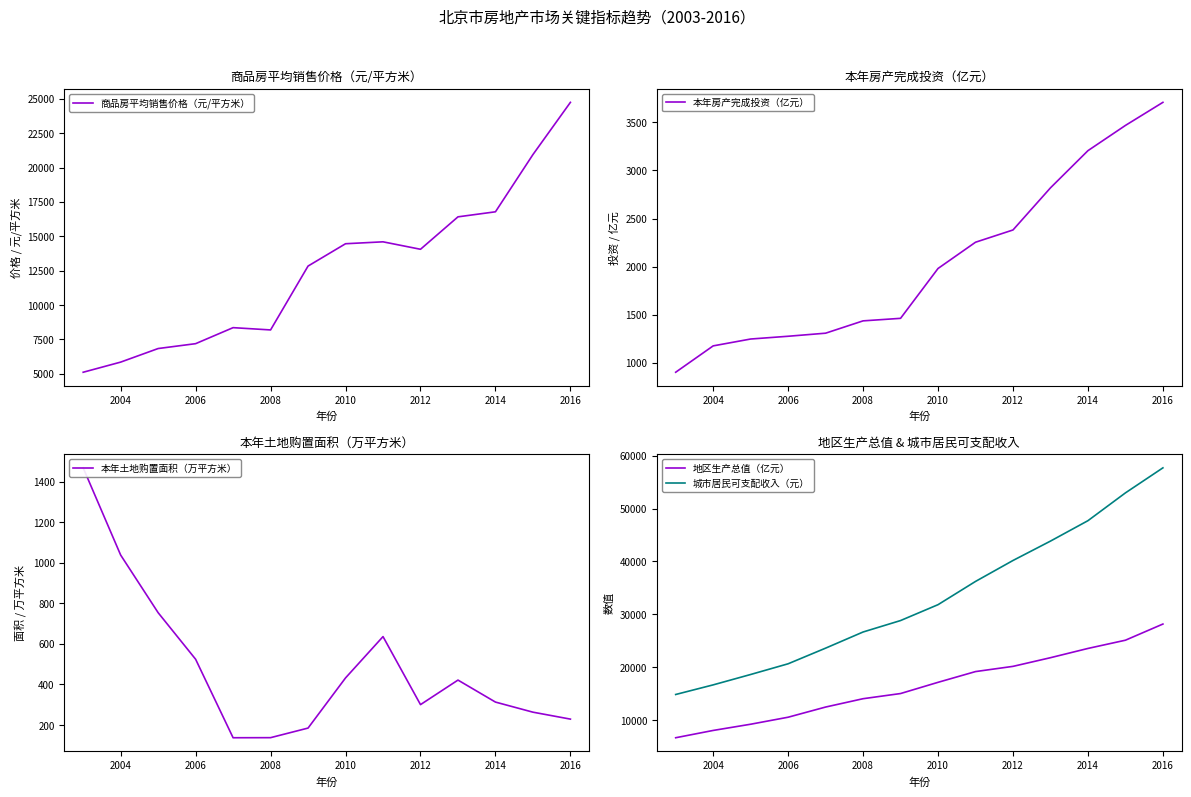

True or false: 城市居民可支配收入（元） has a value of 16683.0 at 2004.

True